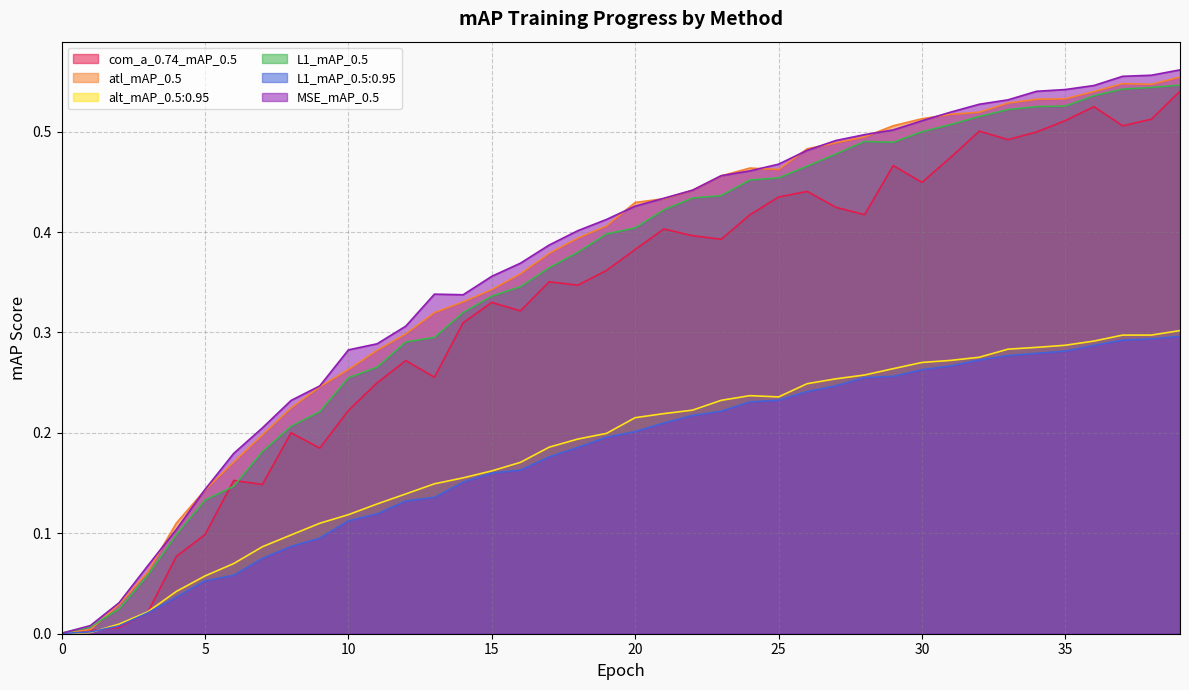

What are all the series names shown in the legend?

com_a_0.74_mAP_0.5, atl_mAP_0.5, alt_mAP_0.5:0.95, L1_mAP_0.5, L1_mAP_0.5:0.95, MSE_mAP_0.5